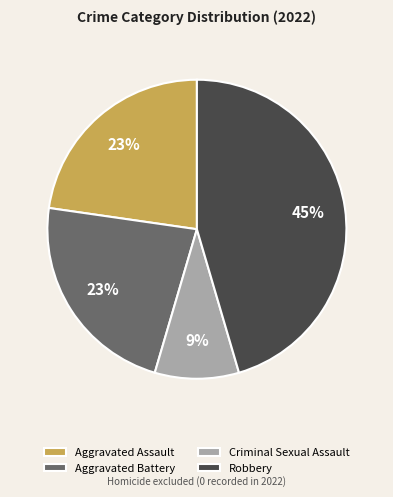

What is the ratio of the value at Aggravated Assault to the value at Aggravated Battery?

1.0